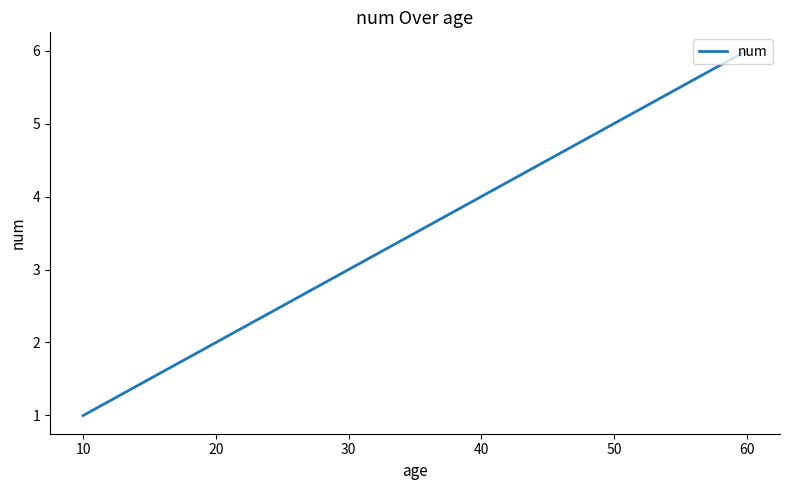

What is the difference between the second highest and second lowest values?

3